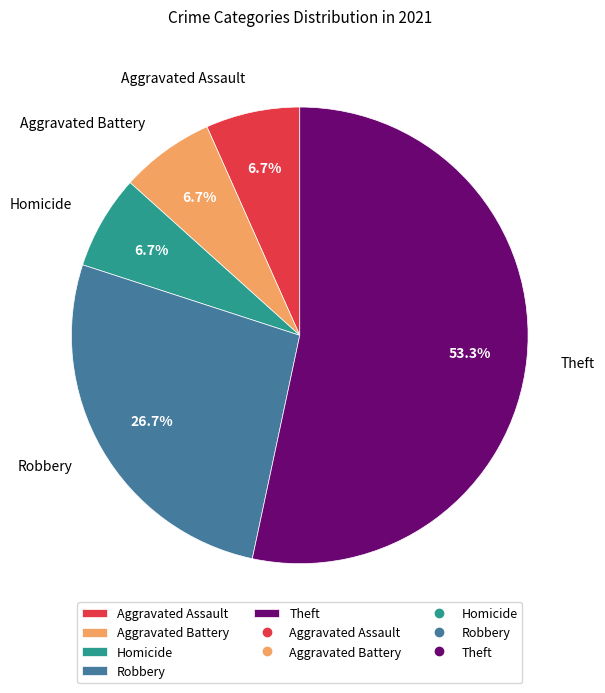

Approximately how many times larger is the value at Homicide compared to Aggravated Assault?

1.0